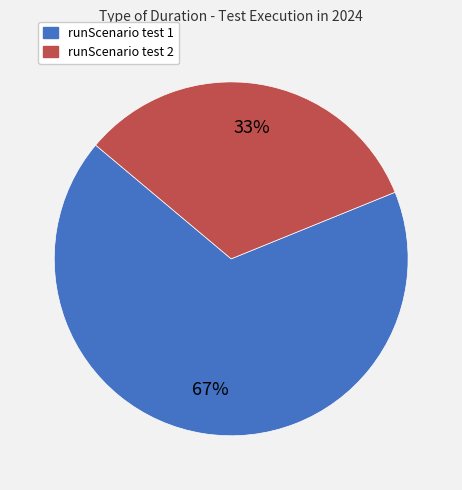

To the nearest percent, what is the combined percentage of runScenario test 1 and runScenario test 2?

100%